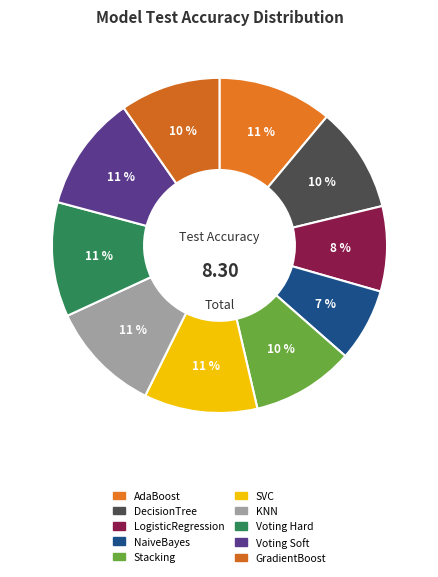

To the nearest percent, what is the average slice percentage?

10%